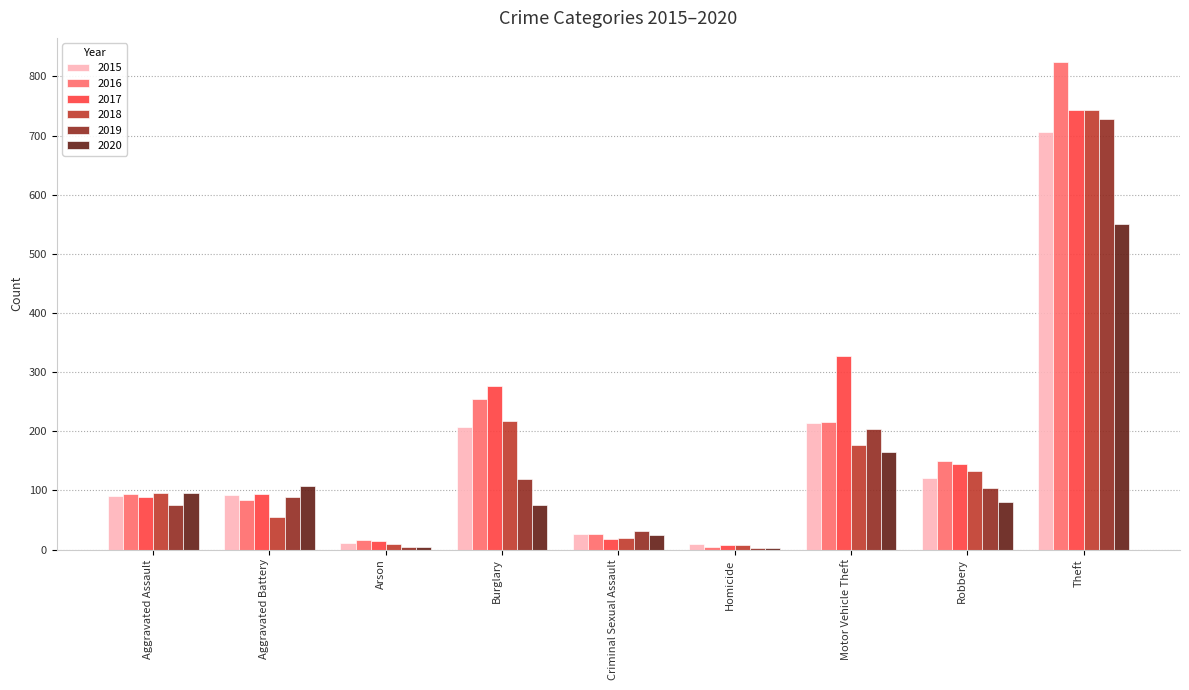

What is the sum of the 2020 values at Homicide and Motor Vehicle Theft?

167